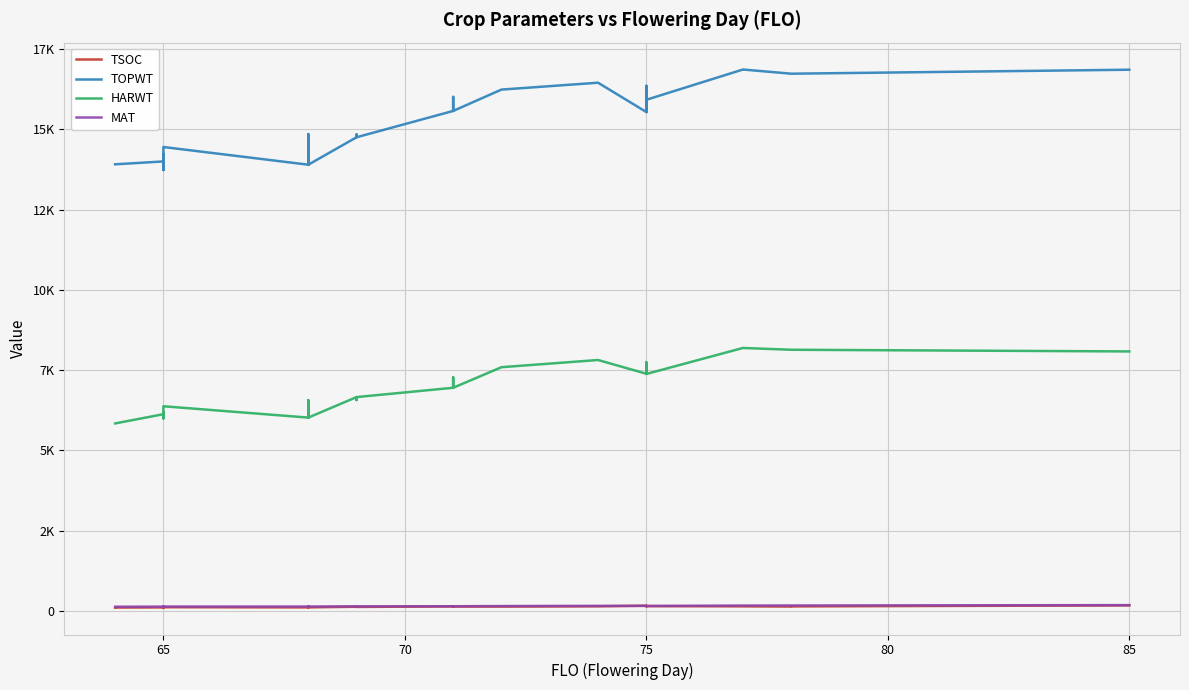

What is the minimum value shown in the chart?

101